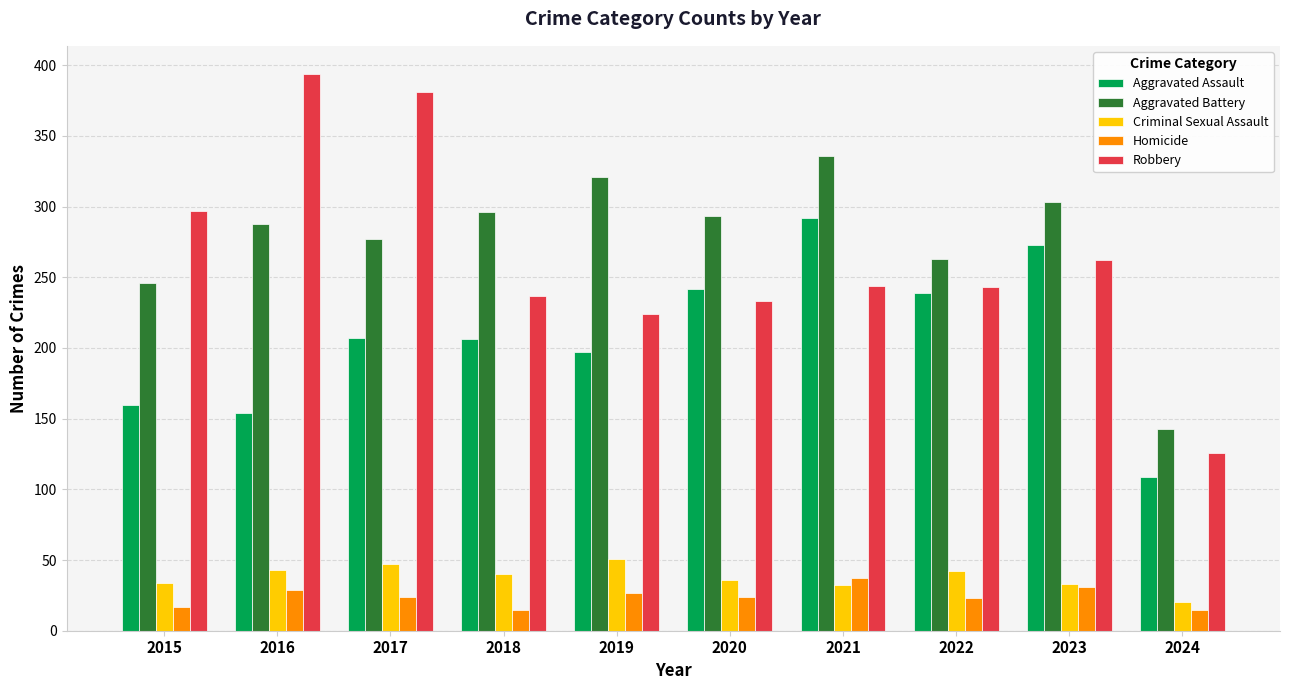

What is the value of the Criminal Sexual Assault bar at the 9th from the left?

33